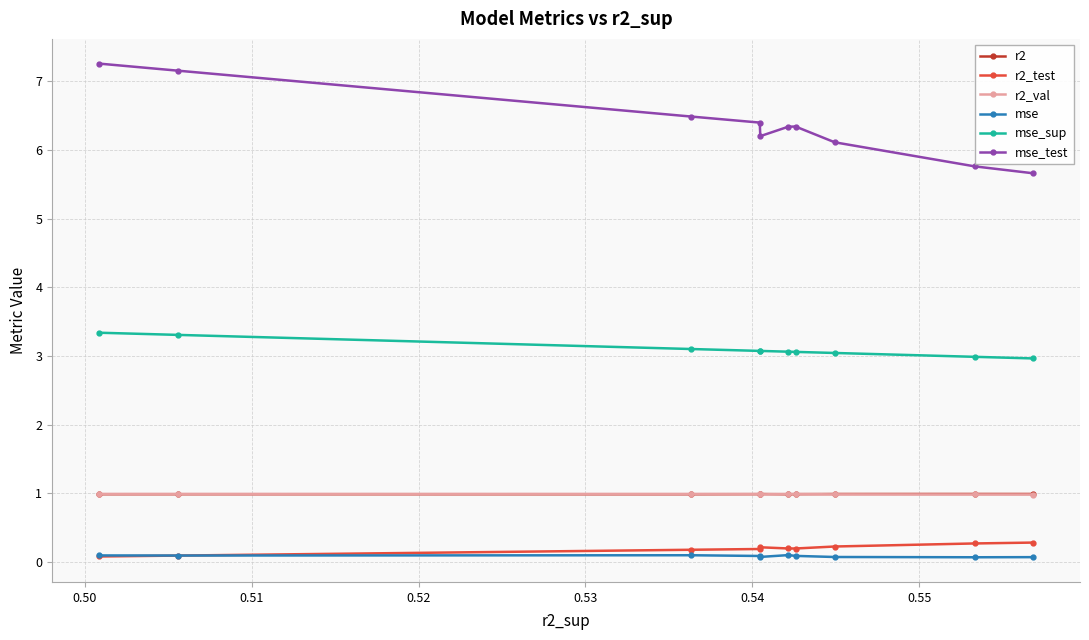

True or false: r2 and mse cross at least once.

False